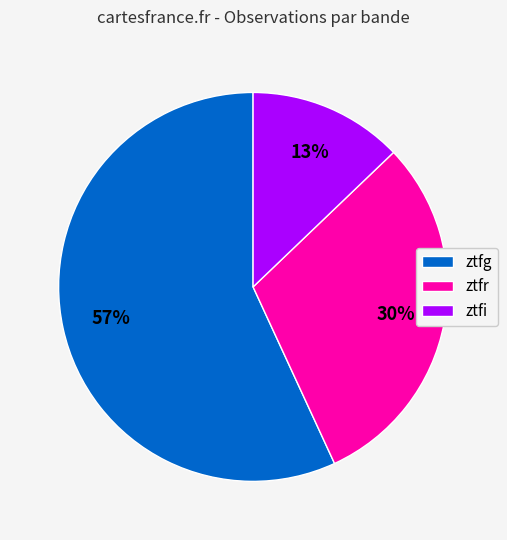

Which has a higher value, ztfg or ztfi?

ztfg